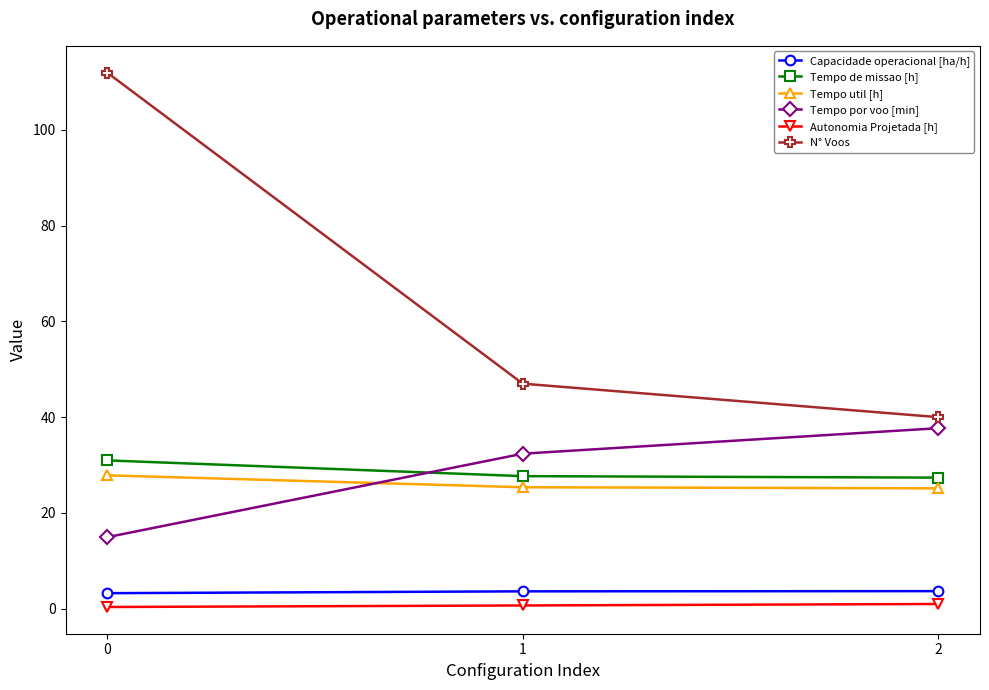

What is the lowest value of the Capacidade operacional [ha/h] series?

3.2